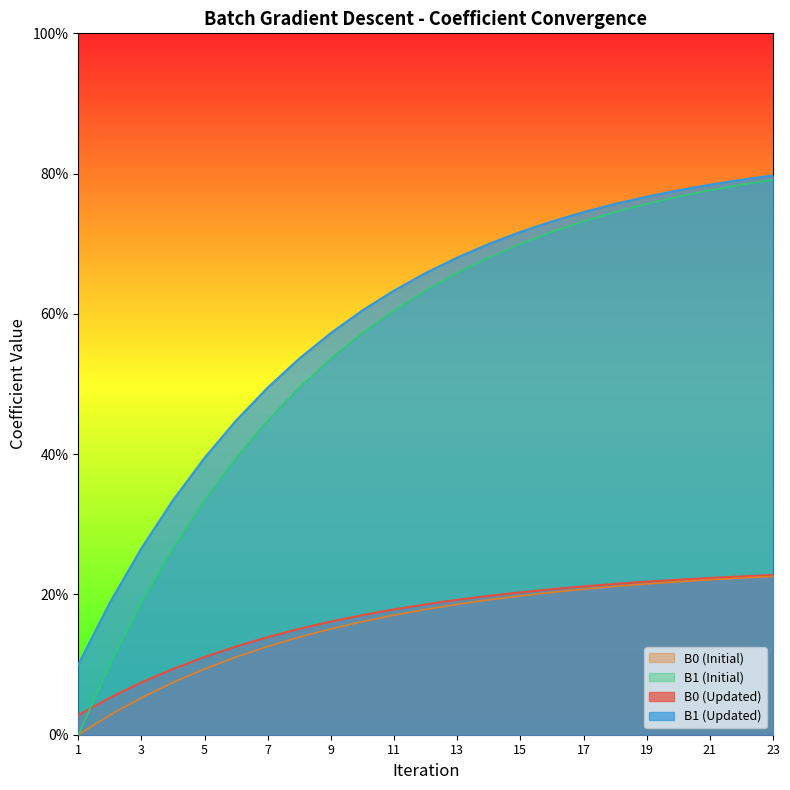

What is the value of the B1 (Updated) point at the 2nd from the left?

0.2